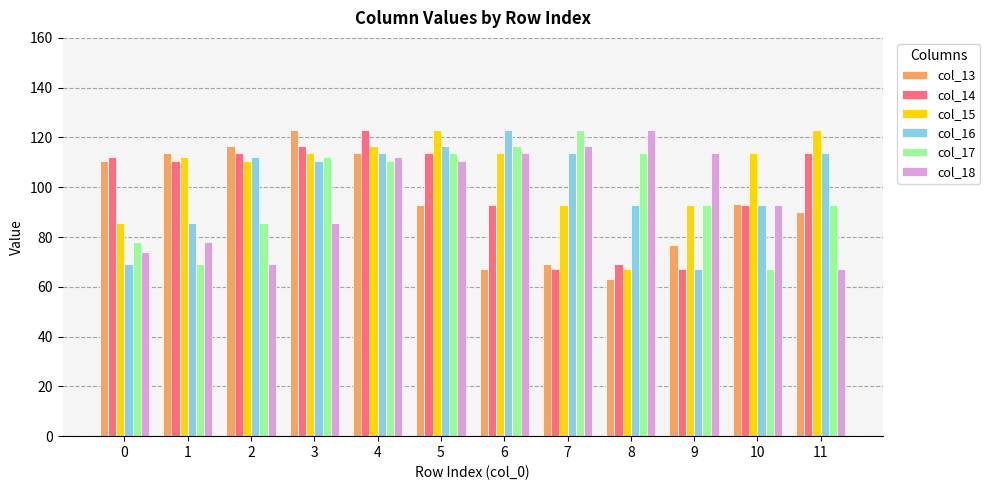

The value of col_18 at 10 is 55.5. True or false?

False